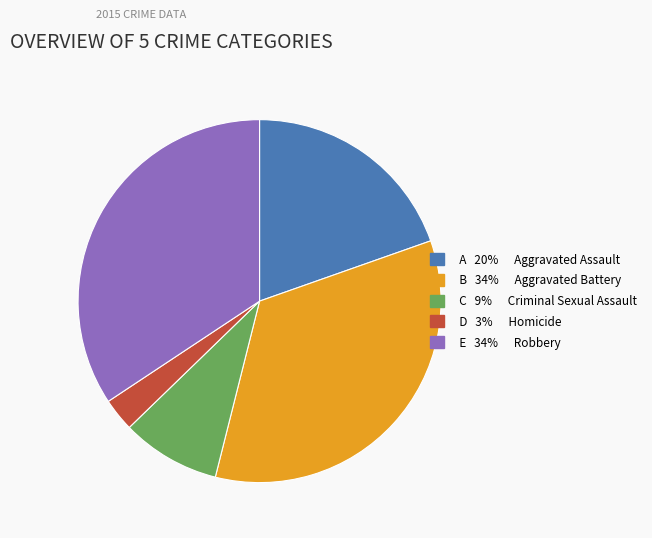

True or false: B 34% Aggravated Battery accounts for 34% of the total.

True